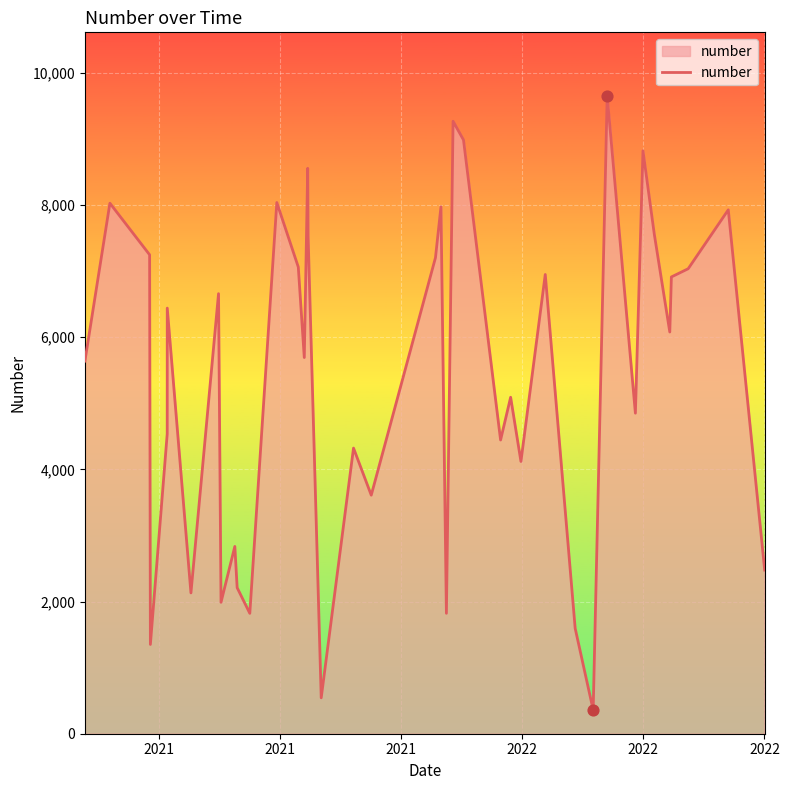

What is the difference between the maximum and minimum values?

9291.5